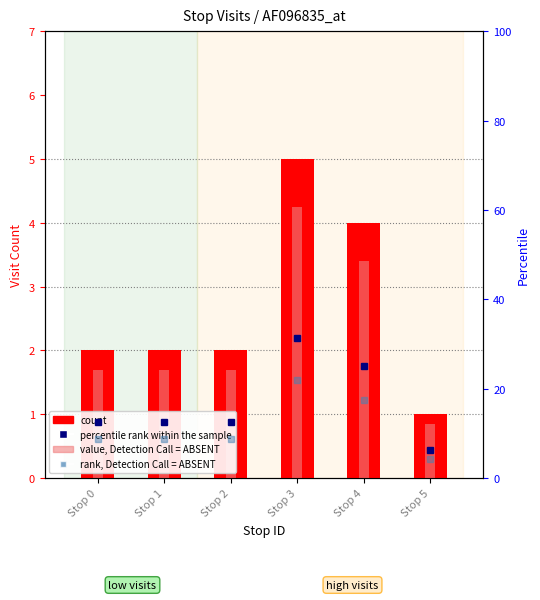

Rank the categories by value from highest to lowest.

Stop 3, Stop 4, Stop 0, Stop 1, Stop 2, Stop 5